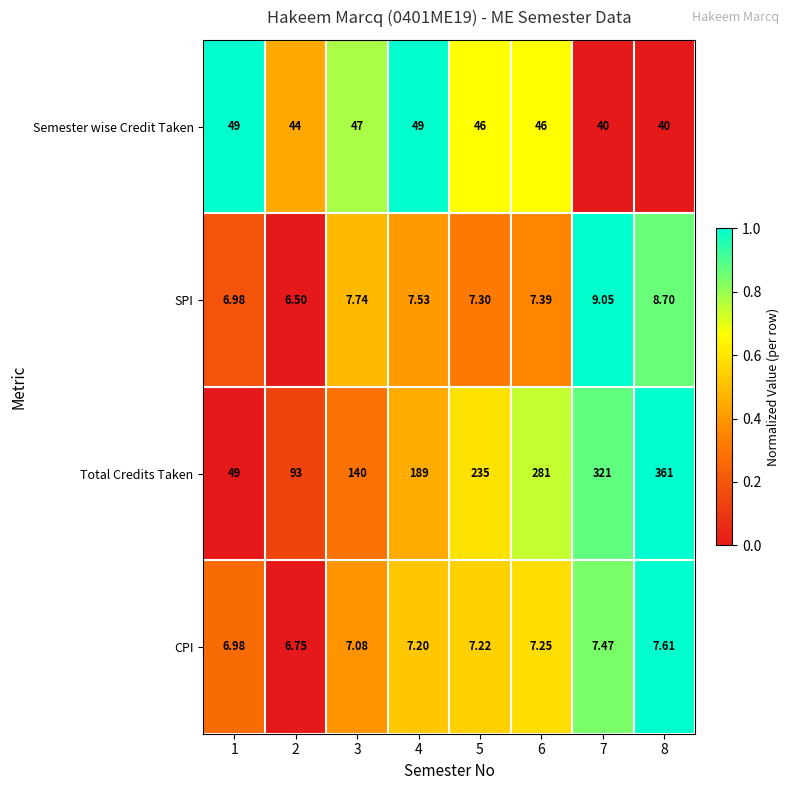

Which series has the largest range (max minus min)?

Total Credits Taken